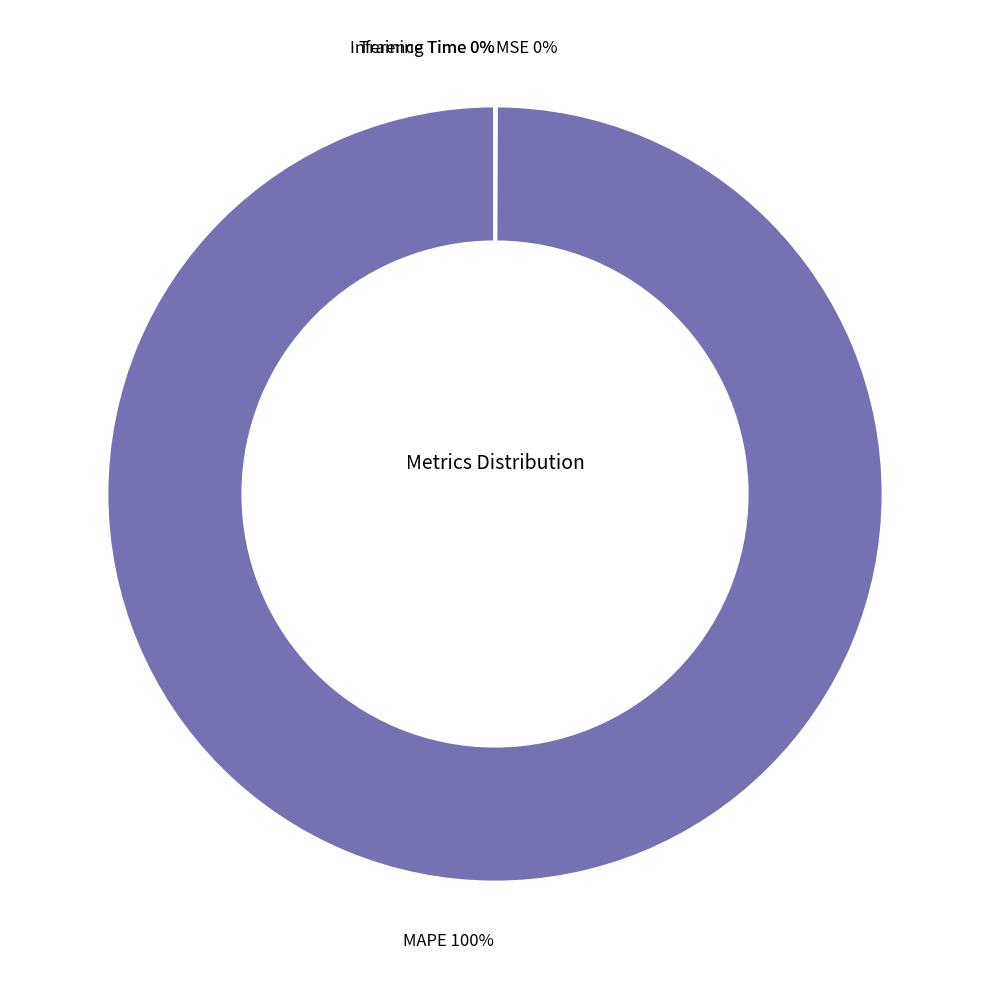

To the nearest percent, what is the average slice percentage?

25%